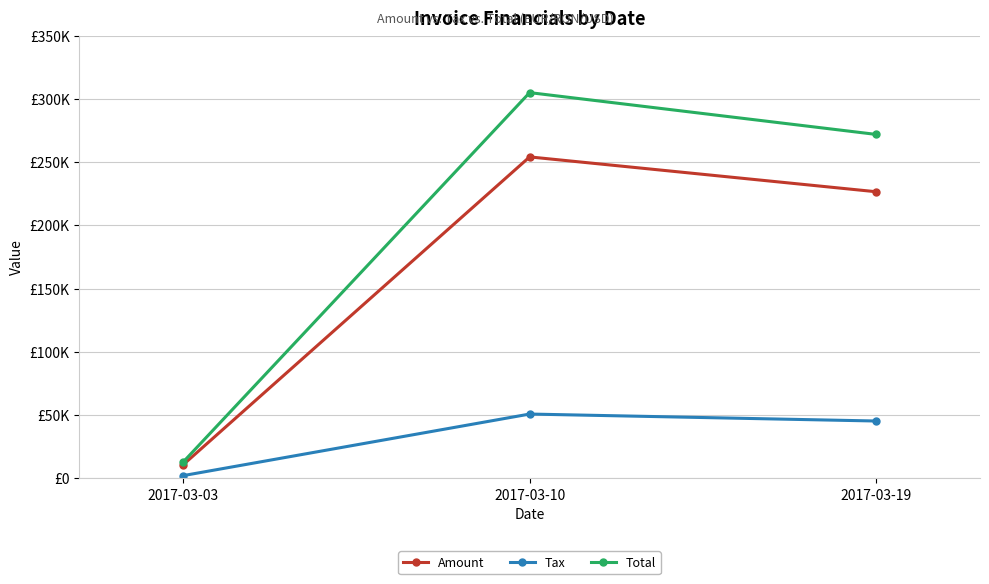

Read the Amount value at 2017-03-10.

254070.0